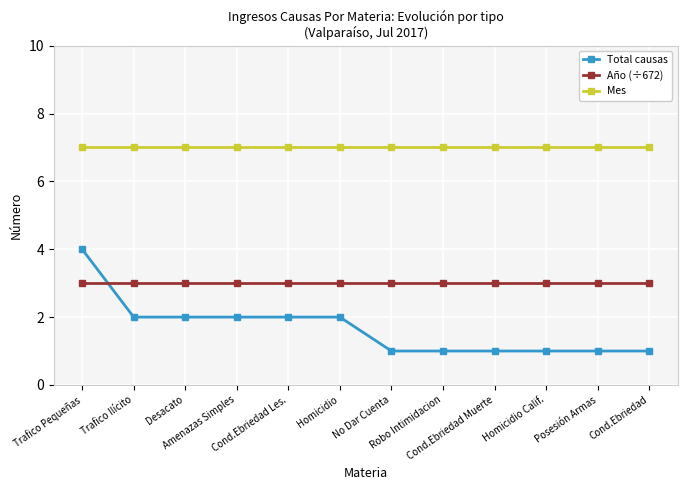

What is the greatest value displayed?

7.0